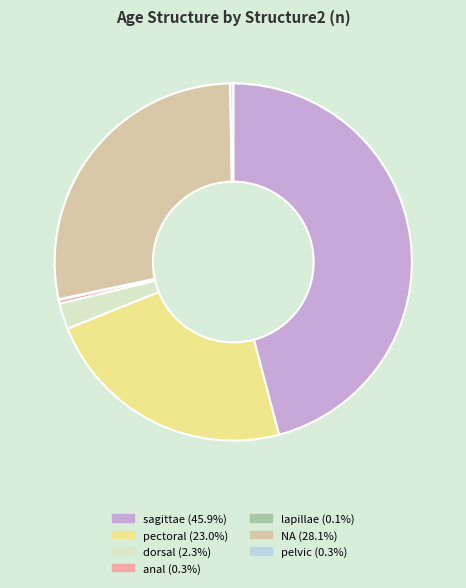

Is there a majority slice in this chart?

No